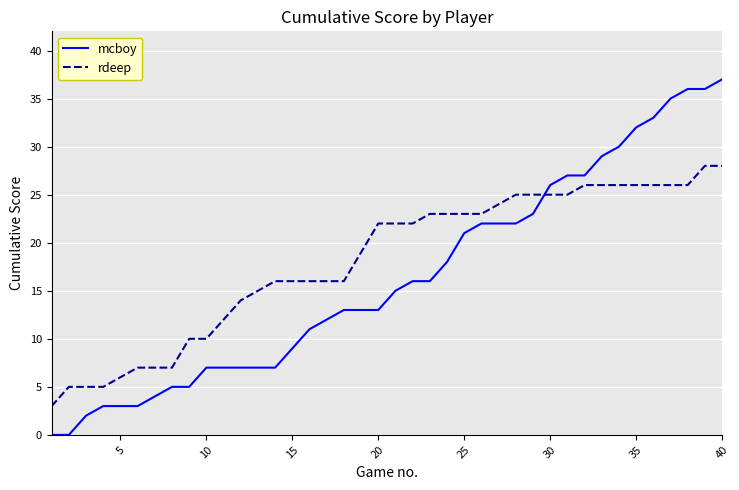

True or false: rdeep and mcboy cross at least once.

True